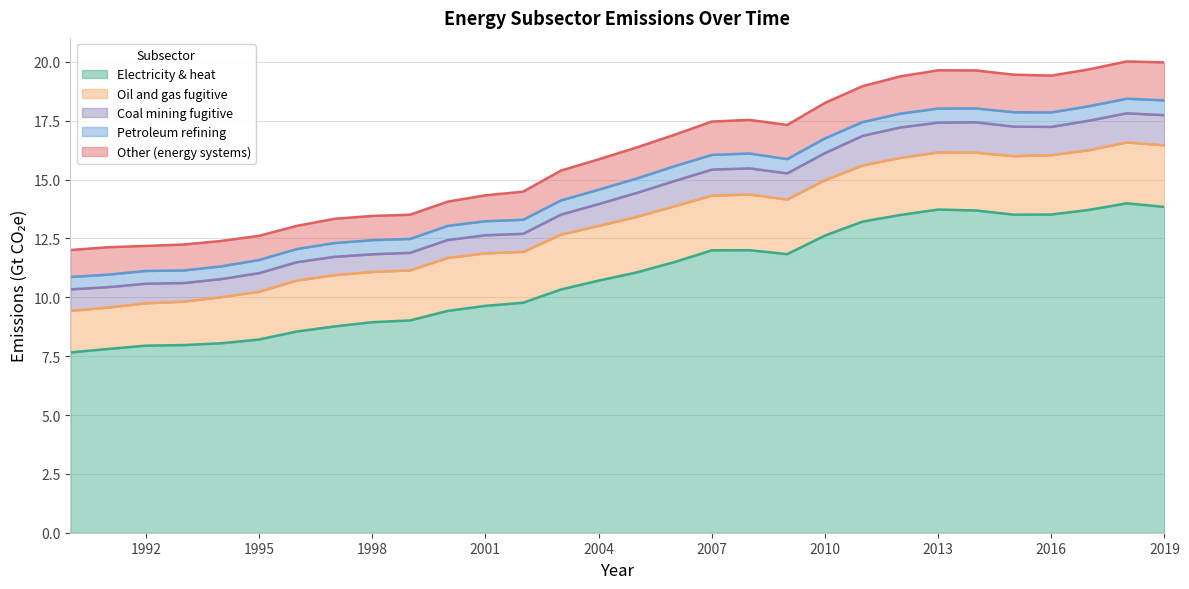

What is the spread (max minus min) of values at 1991?

7.3